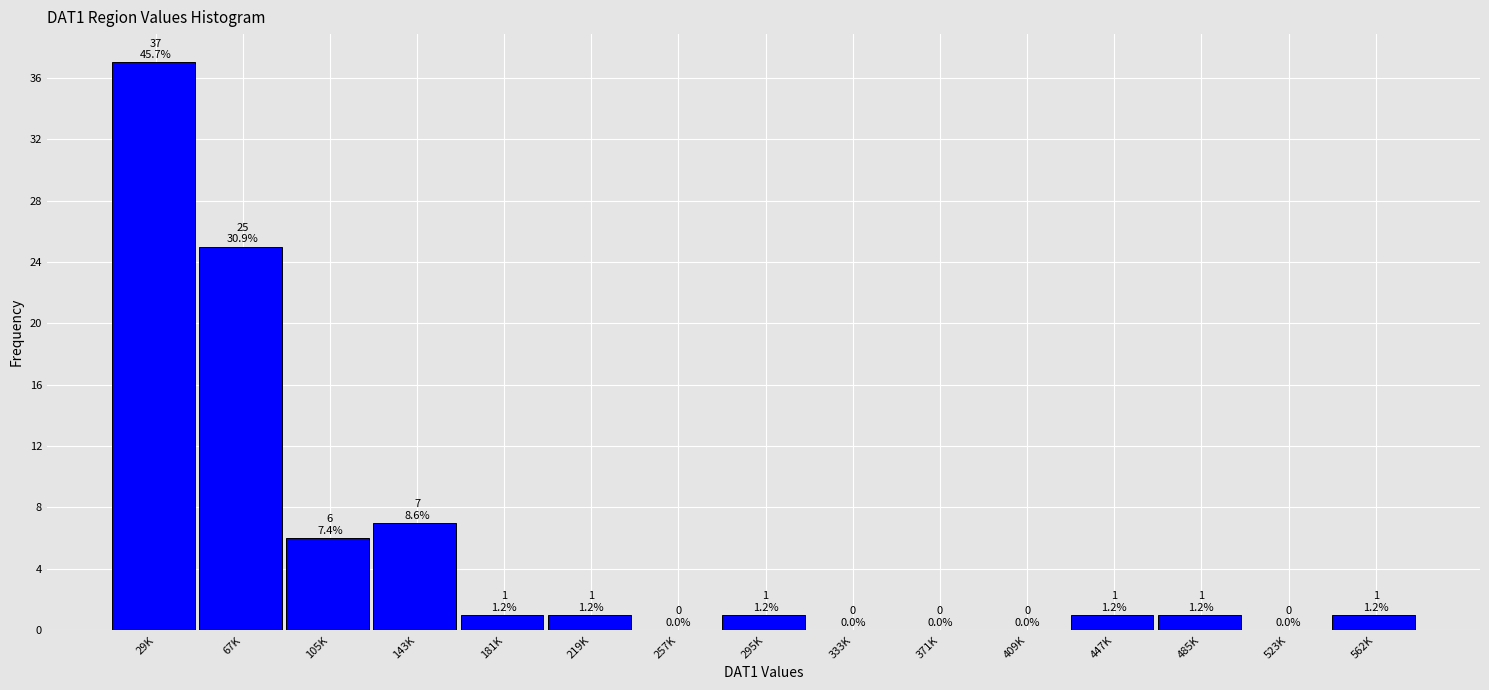

Reading left to right, extract all data points from this chart.

29K=37	67K=25	105K=6	143K=7	181K=1	219K=1	257K=0	295K=1	333K=0	371K=0	409K=0	447K=1	485K=1	523K=0	562K=1